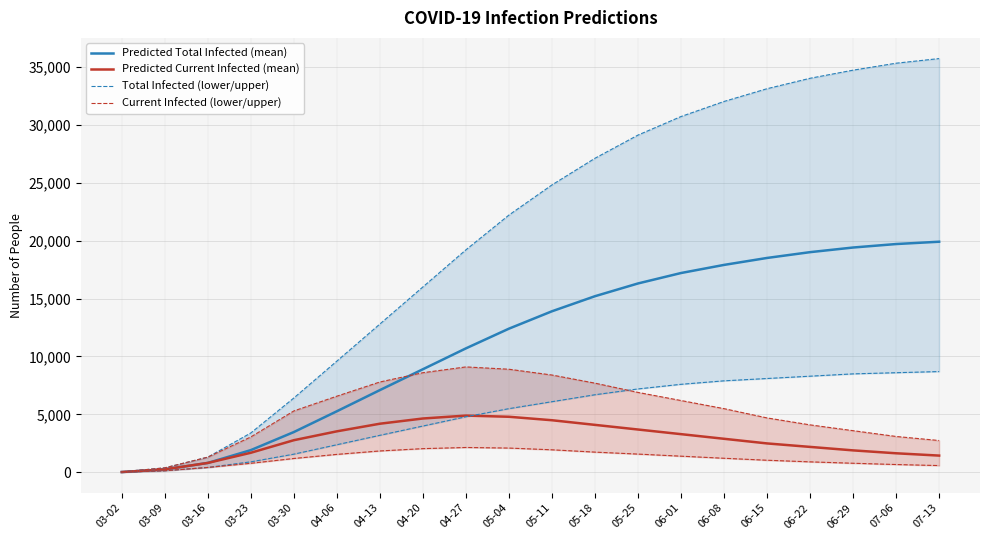

Rank the categories by Total Infected (lower/upper) value from lowest to highest.

03-02, 03-09, 03-16, 03-23, 03-30, 04-06, 04-13, 04-20, 04-27, 05-04, 05-11, 05-18, 05-25, 06-01, 06-08, 06-15, 06-22, 06-29, 07-06, 07-13